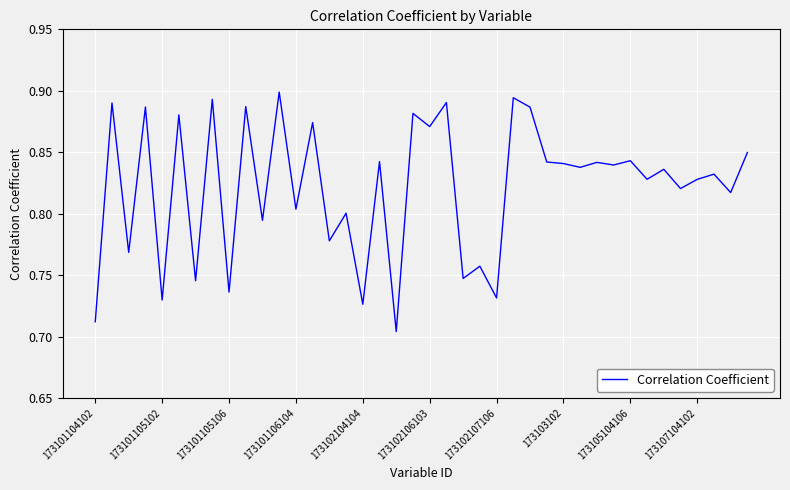

True or false: there are more than 2 points higher than both neighbors.

True